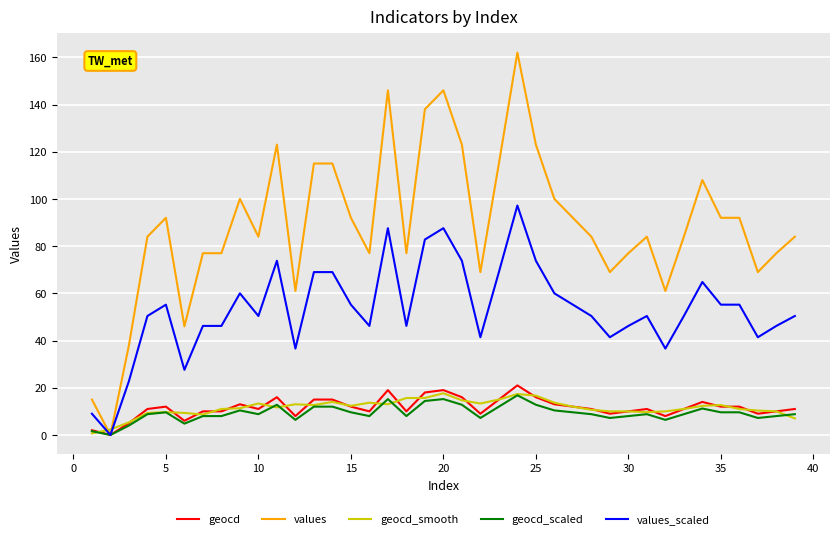

What is the highest value of the geocd_scaled series?

16.8